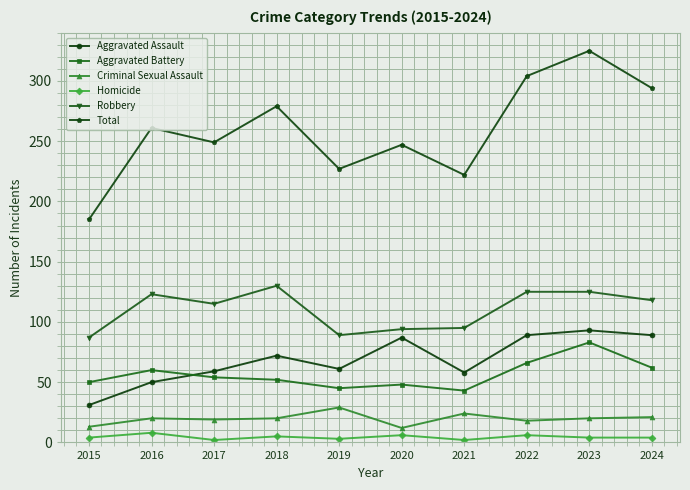

At which category is the sum across all series the highest?

2023